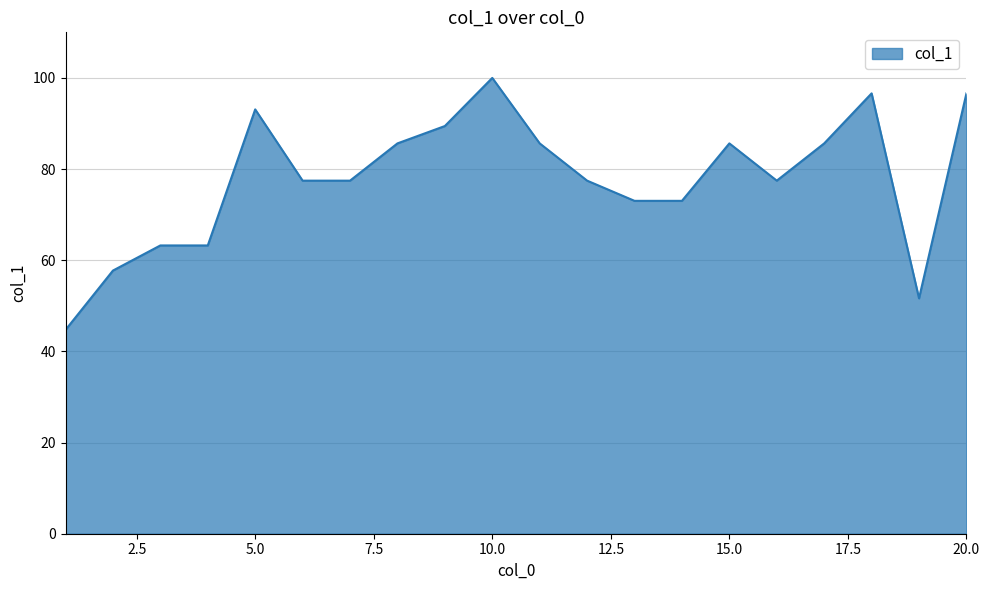

What is the maximum value shown in the chart?

100.0